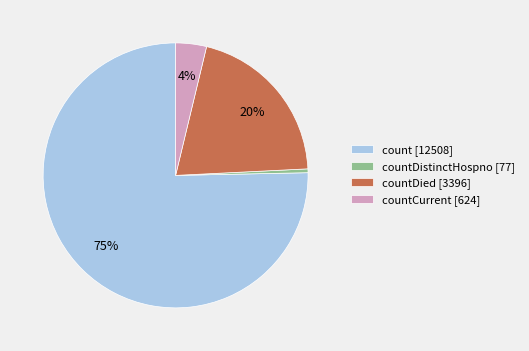

Which slice represents more than half of the pie?

count [12508]